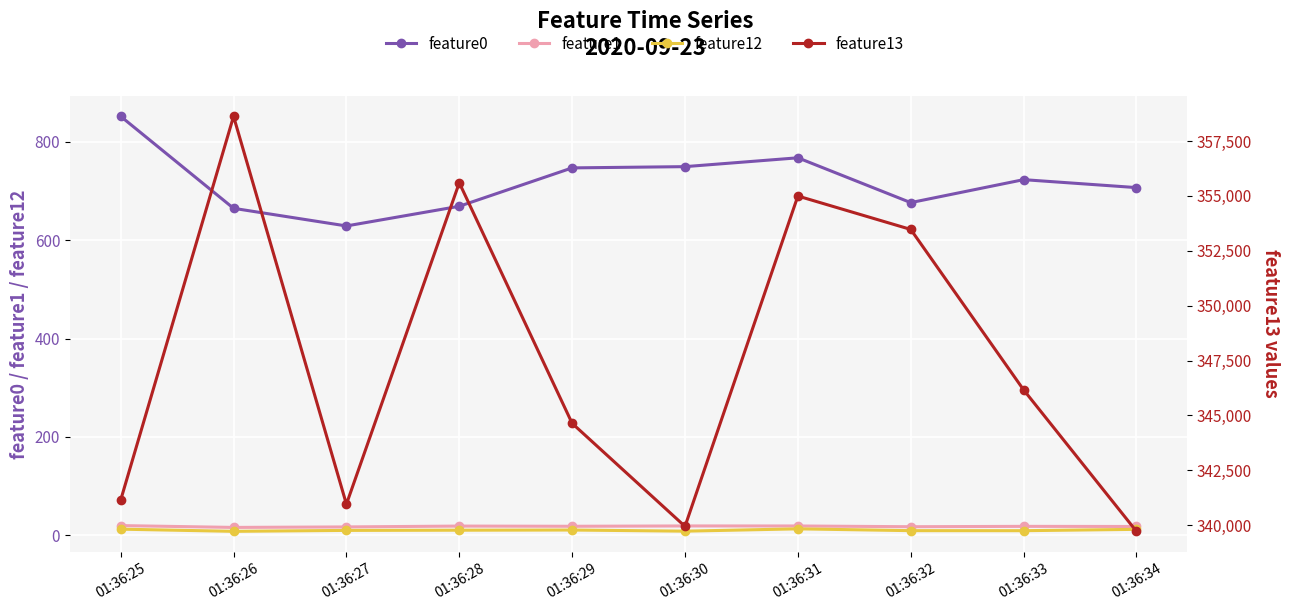

What is the lowest value of the feature0 series?

629.1